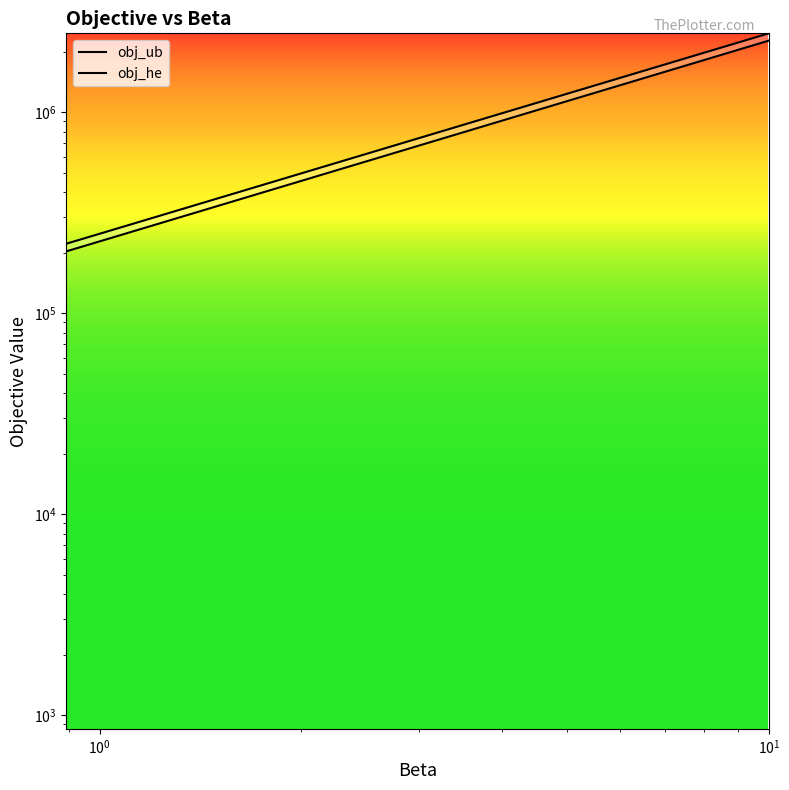

What are all the series names shown in the legend?

obj_ub, obj_he